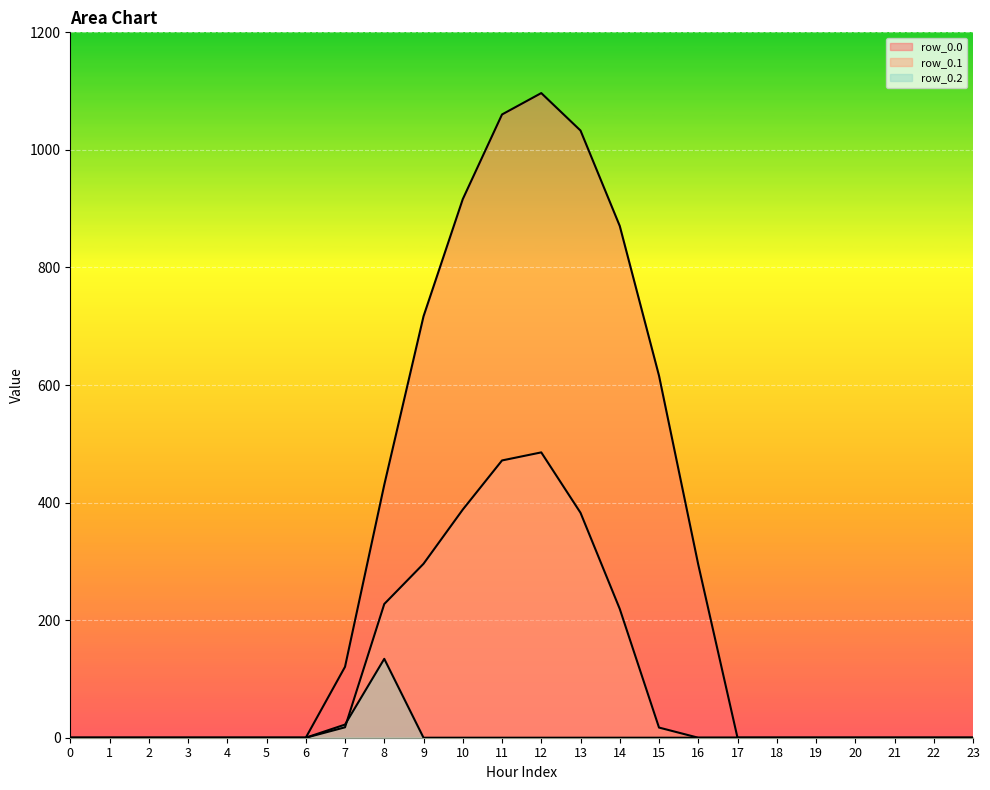

At which category is the sum across all series the highest?

12